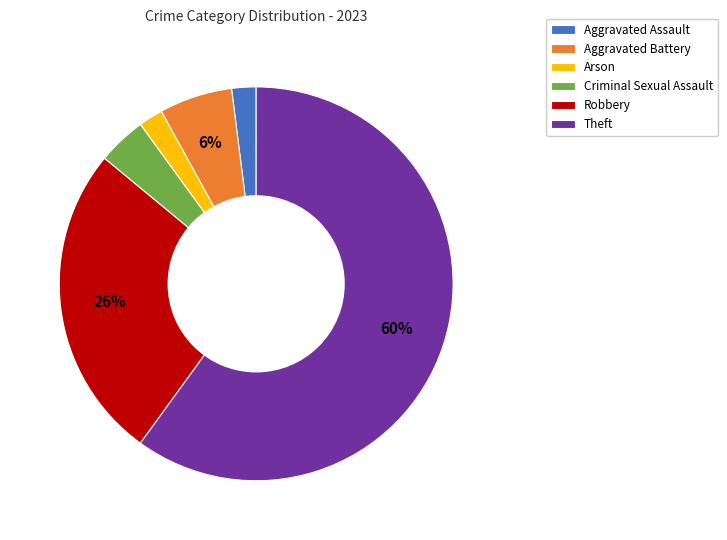

To the nearest percent, what percentage of the pie is Theft?

60%